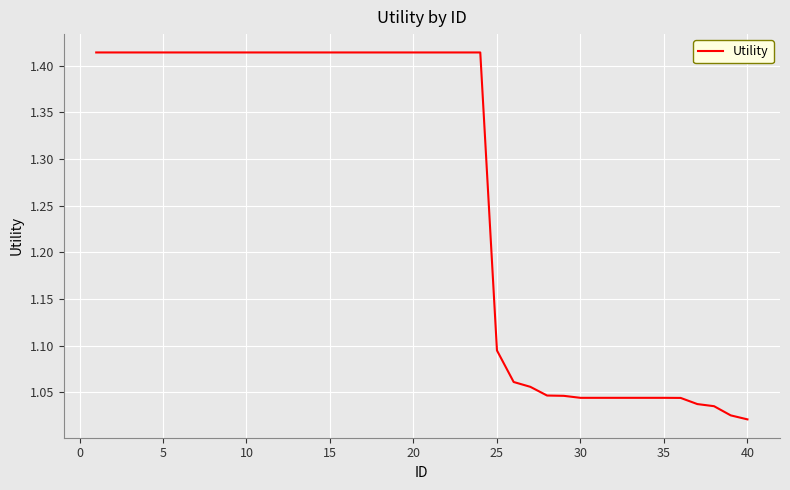

What is the difference between the maximum and minimum values?

0.4